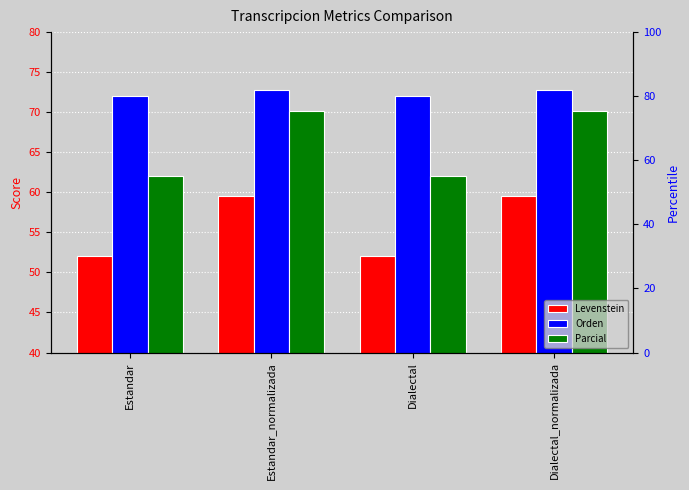

How many bars are there in total?

12